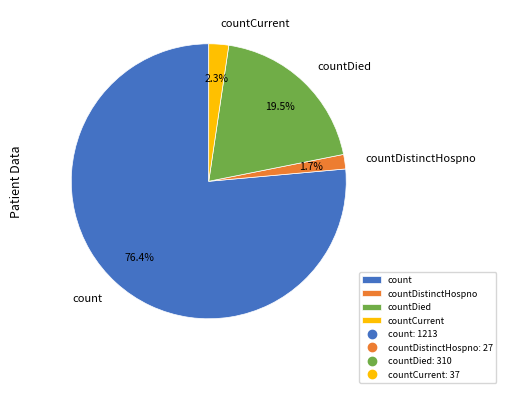

Between countDistinctHospno and countDied, which is larger?

countDied